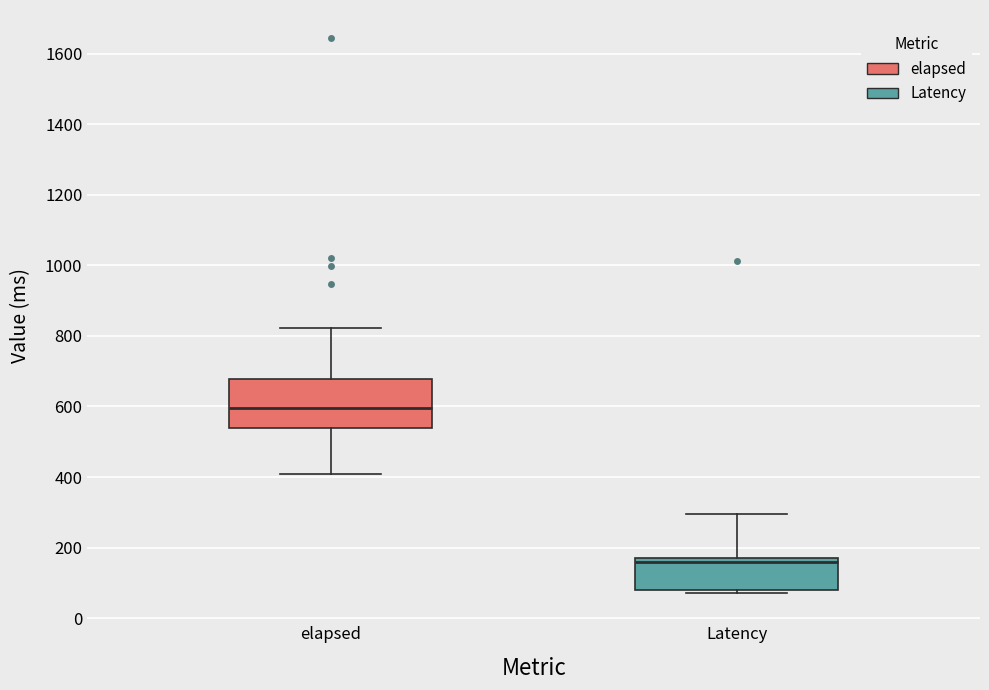

Reading left to right, transcribe this box plot: for each box, give where its median line is, the range the box spans, and where its two whiskers end, as read against the y-axis. The values are not printed on the chart, so give them approximately, as read against the axis.

elapsed: median 600, box 540 to 680, whiskers 420 to 820
Latency: median 160, box 80 to 180, whiskers 80 (just below the box's lower edge) to 300